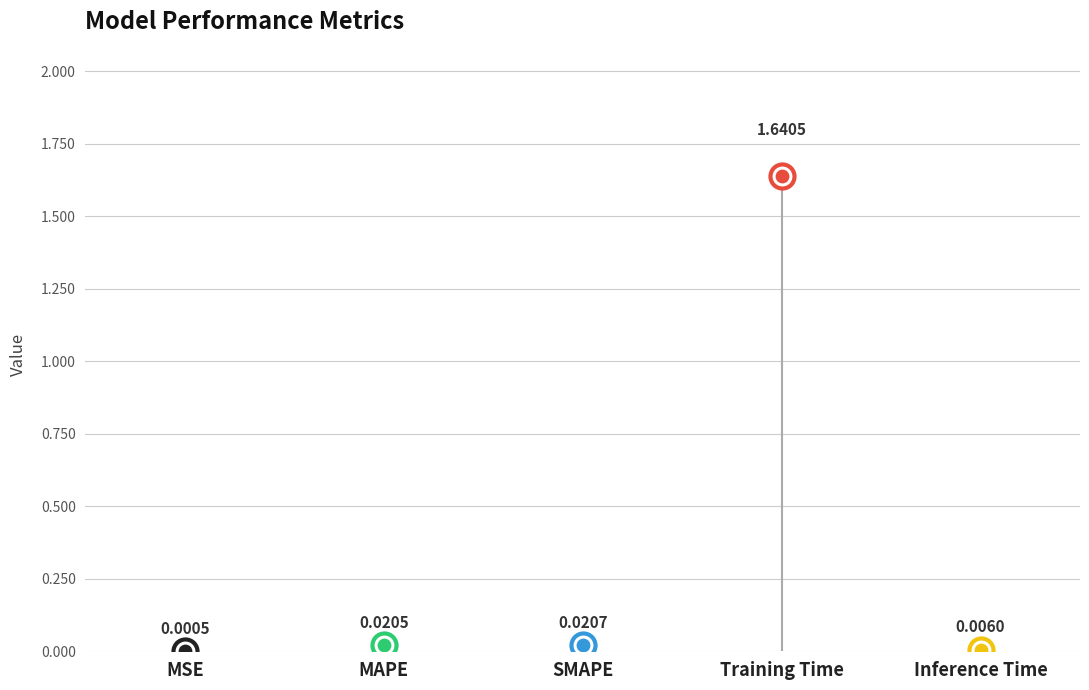

Which has a higher value, SMAPE or MAPE?

SMAPE